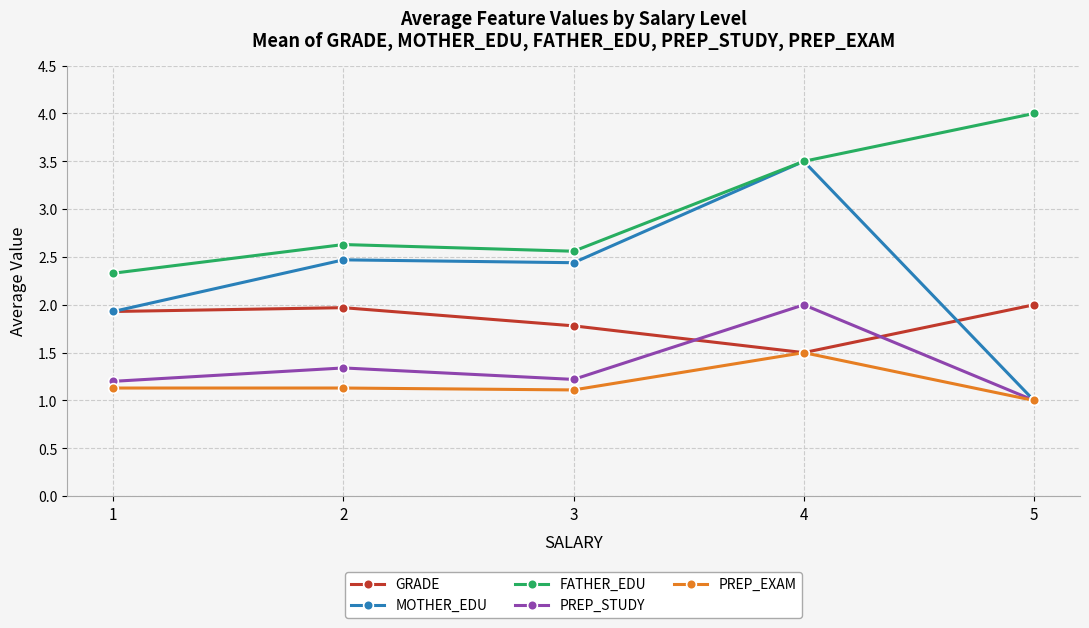

What value does the PREP_EXAM series have at 1?

1.1